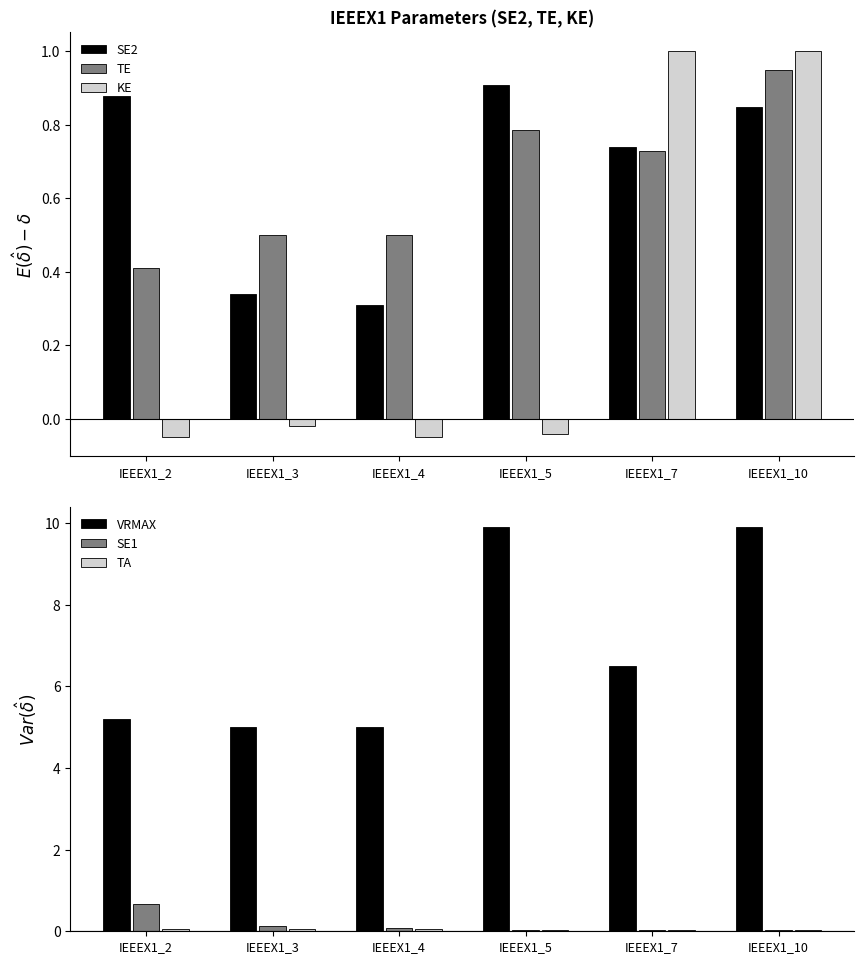

Reading left to right, what are all the values shown in this chart?

SE2: IEEEX1_2=0.9	IEEEX1_3=0.3	IEEEX1_4=0.3	IEEEX1_5=0.9	IEEEX1_7=0.7	IEEEX1_10=0.8
TE: IEEEX1_2=0.4	IEEEX1_3=0.5	IEEEX1_4=0.5	IEEEX1_5=0.8	IEEEX1_7=0.7	IEEEX1_10=0.9
KE: IEEEX1_2=-0.1	IEEEX1_3=-0.0	IEEEX1_4=-0.1	IEEEX1_5=-0.0	IEEEX1_7=1.0	IEEEX1_10=1.0
VRMAX: IEEEX1_2=5.2	IEEEX1_3=5.0	IEEEX1_4=5.0	IEEEX1_5=9.9	IEEEX1_7=6.5	IEEEX1_10=9.9
SE1: IEEEX1_2=0.7	IEEEX1_3=0.1	IEEEX1_4=0.1	IEEEX1_5=0.0	IEEEX1_7=0.0	IEEEX1_10=0.0
TA: IEEEX1_2=0.1	IEEEX1_3=0.1	IEEEX1_4=0.1	IEEEX1_5=0.0	IEEEX1_7=0.0	IEEEX1_10=0.0